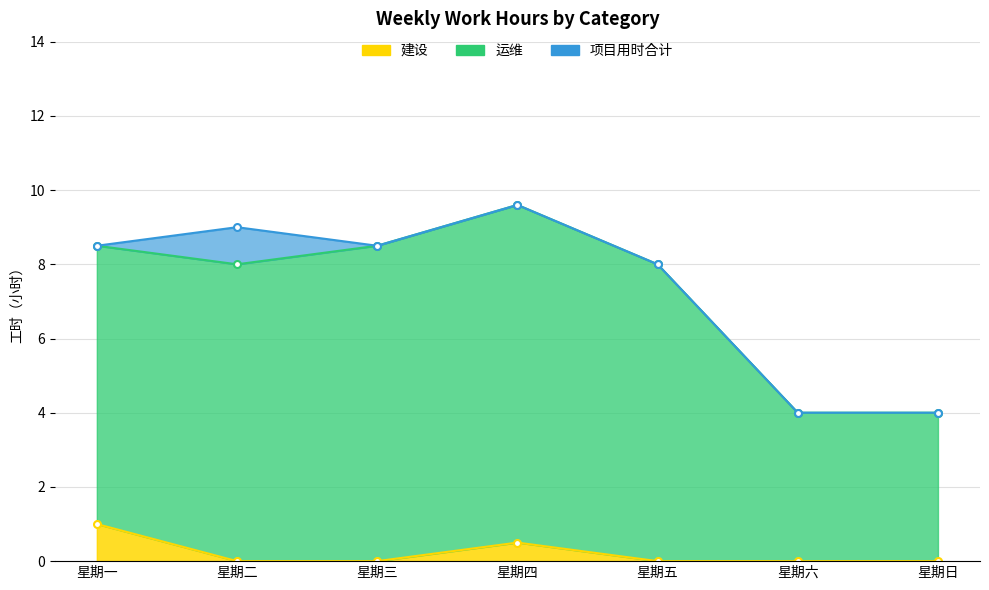

Is the value of 项目用时合计 at 星期日 greater than the value of 运维 at 星期四?

No